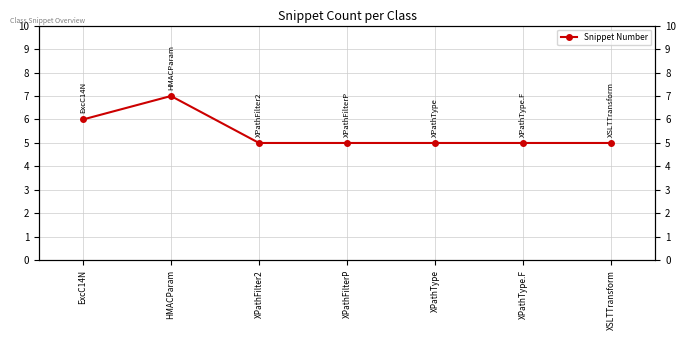

How many interior local peaks (higher than both neighbors) does the data have?

1